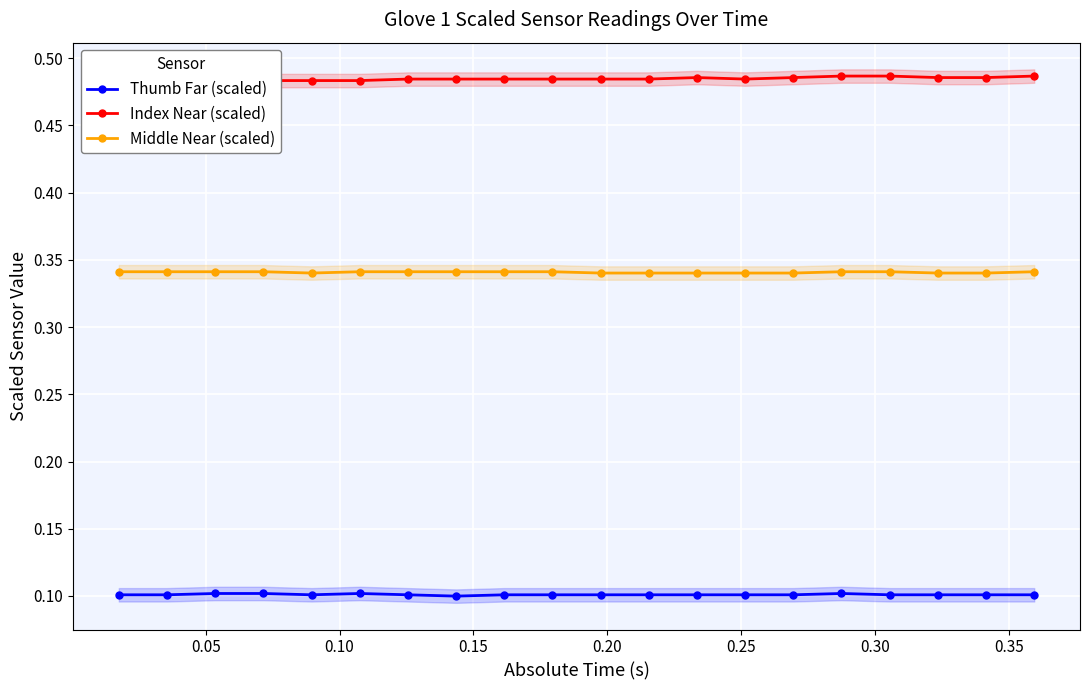

True or false: Middle Near (scaled) and Thumb Far (scaled) cross at least once.

False